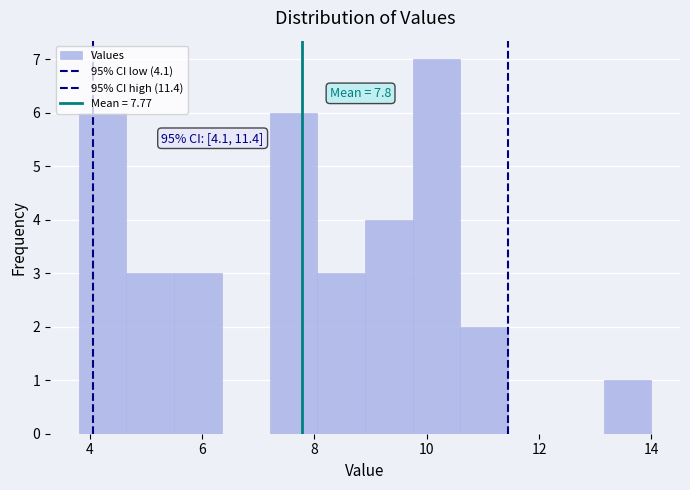

Which range on the x-axis has the tallest bar?

9.75 to 10.60